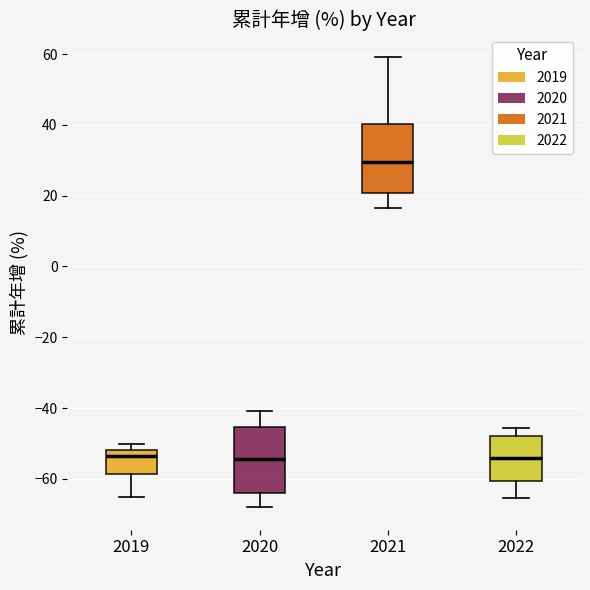

Reading left to right, read every box against the y-axis: the position of its median line, the range the box covers, and the ends of its whiskers. The values are not printed on the chart, so give them approximately, as read against the axis.

2019: median -54, box -58 to -52, whiskers -64 to -50
2020: median -54, box -64 to -46, whiskers -68 to -40
2021: median 30, box 20 to 40, whiskers 16 to 60
2022: median -54, box -60 to -48, whiskers -66 to -46